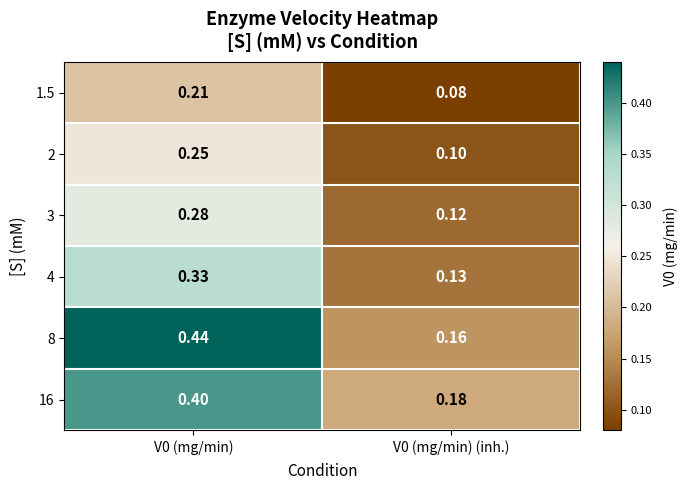

Is the value of 3 at V0 (mg/min) greater than the value of 8 at V0 (mg/min)?

No